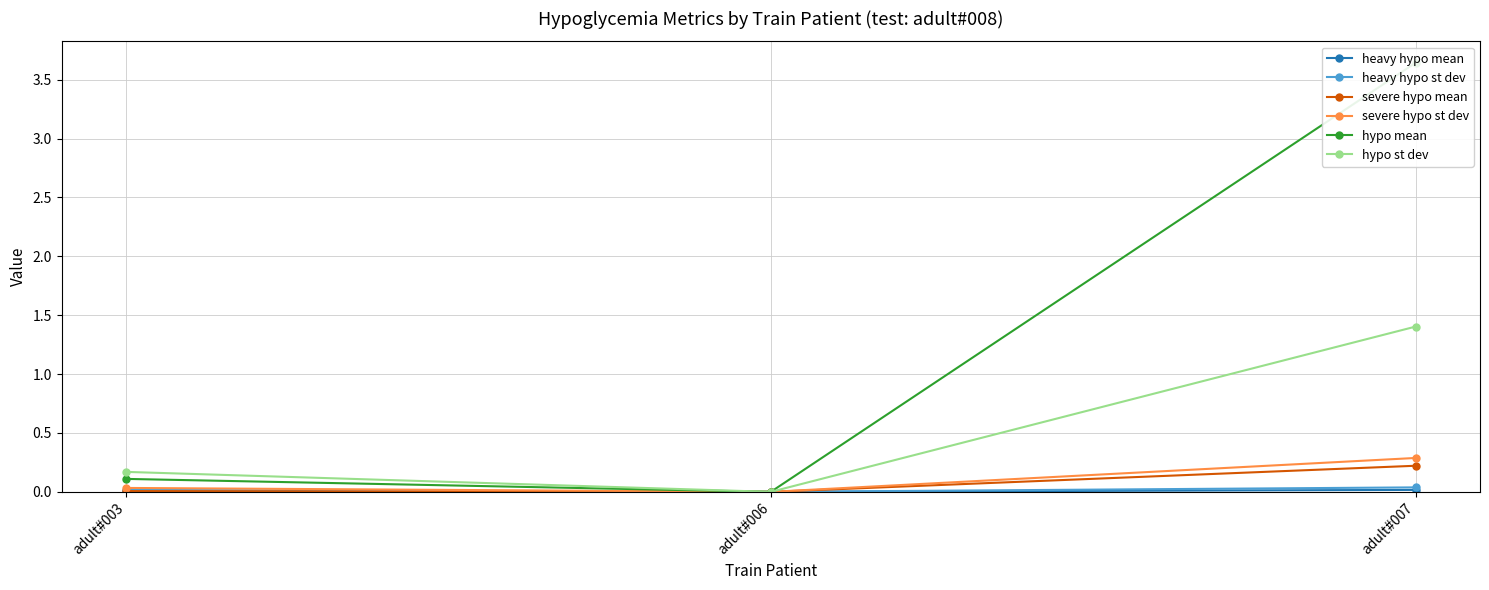

How many data points in hypo st dev are above 0?

2